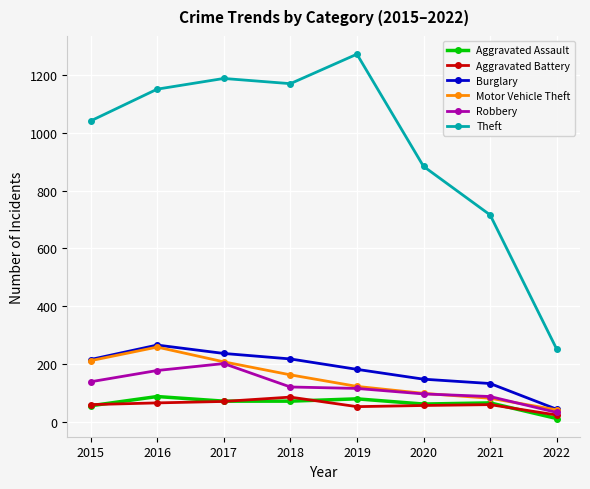

Count the number of categories in the chart.

8